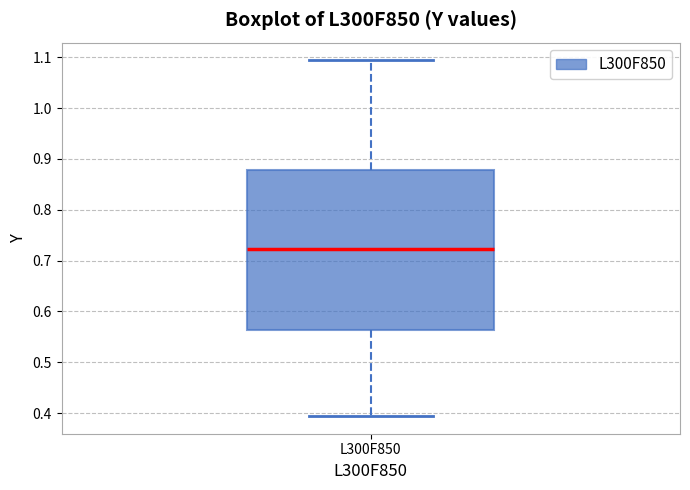

Transcribe this box plot: give where the median line is, the range the box spans, and where the two whiskers end, as read against the y-axis. The values are not printed on the chart, so give them approximately, as read against the axis.

median 0.72, box 0.56 to 0.88, whiskers 0.39 to 1.09